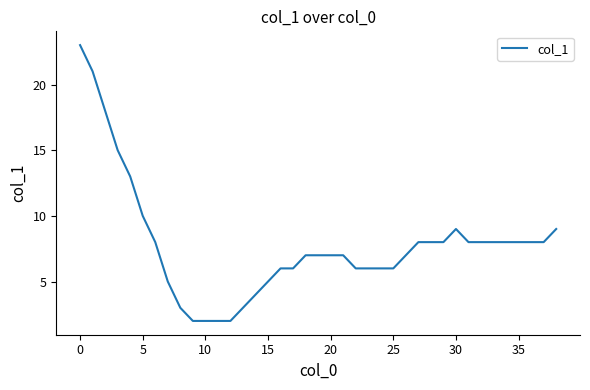

What is the greatest value displayed?

23